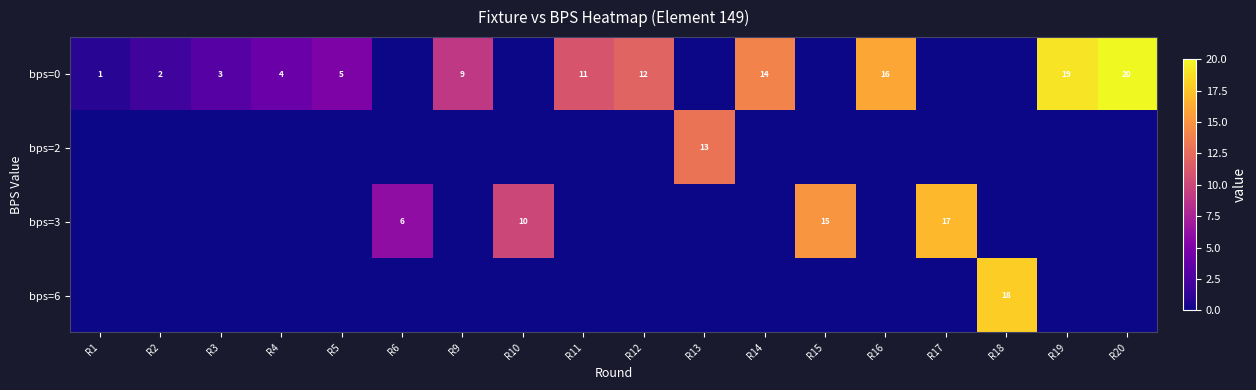

The value of bps=0 at R12 is 5. True or false?

False